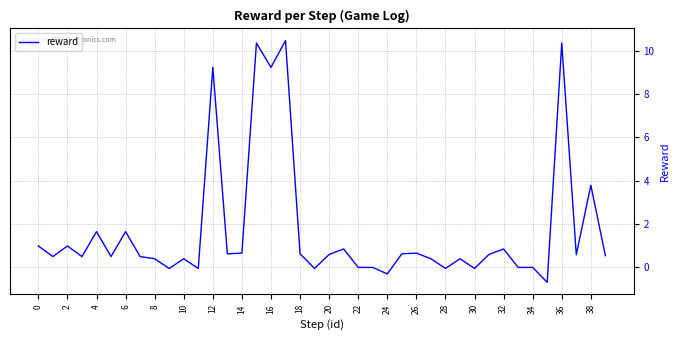

What is the greatest value displayed?

10.5